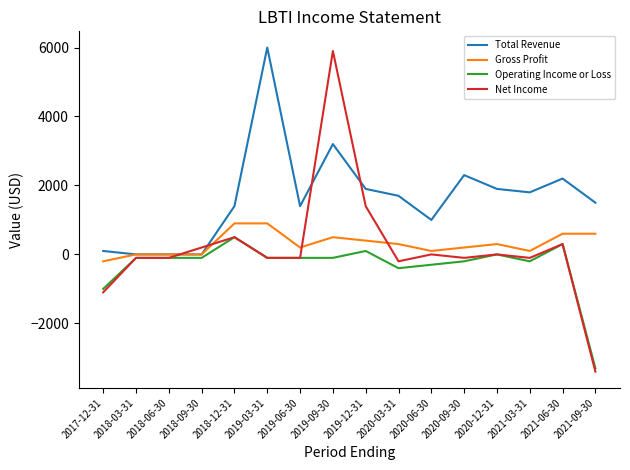

True or false: Operating Income or Loss has more than 1 points higher than both neighbors.

True